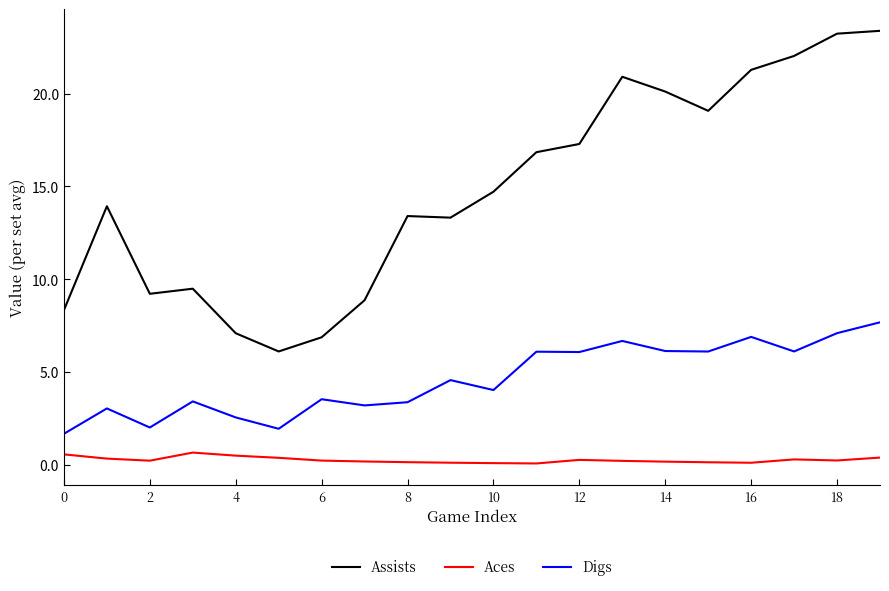

What is the minimum value shown in the chart?

0.1